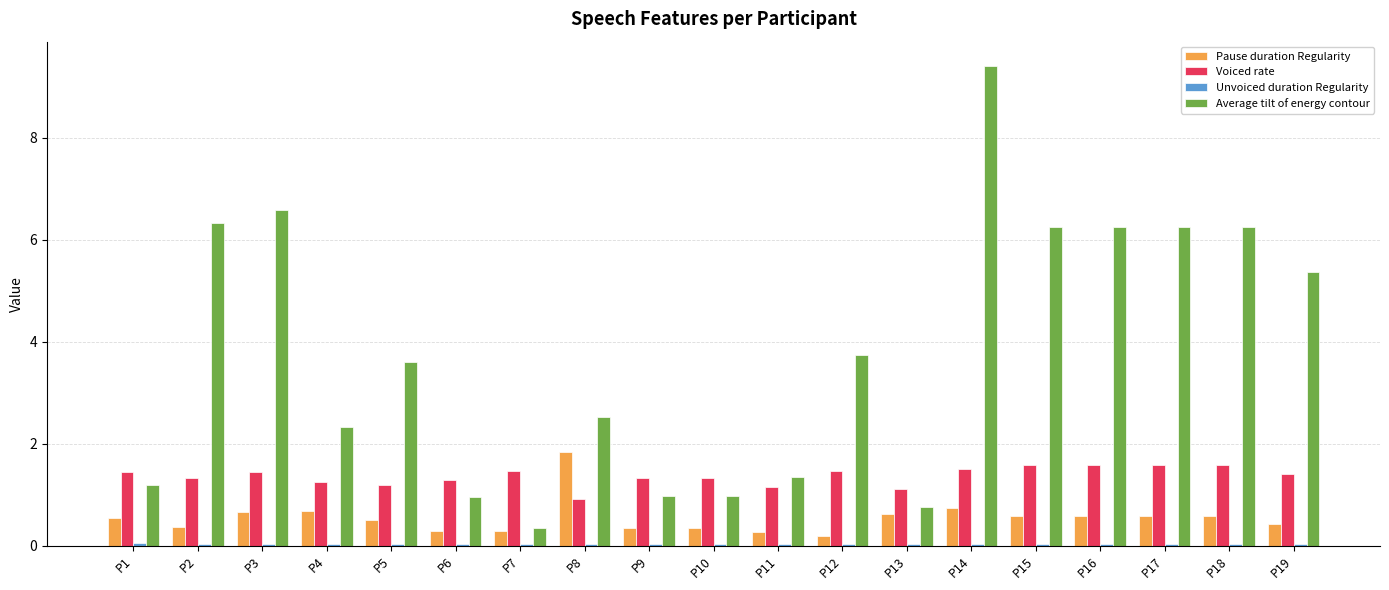

How many data points in Average tilt of energy contour are less than 3?

9